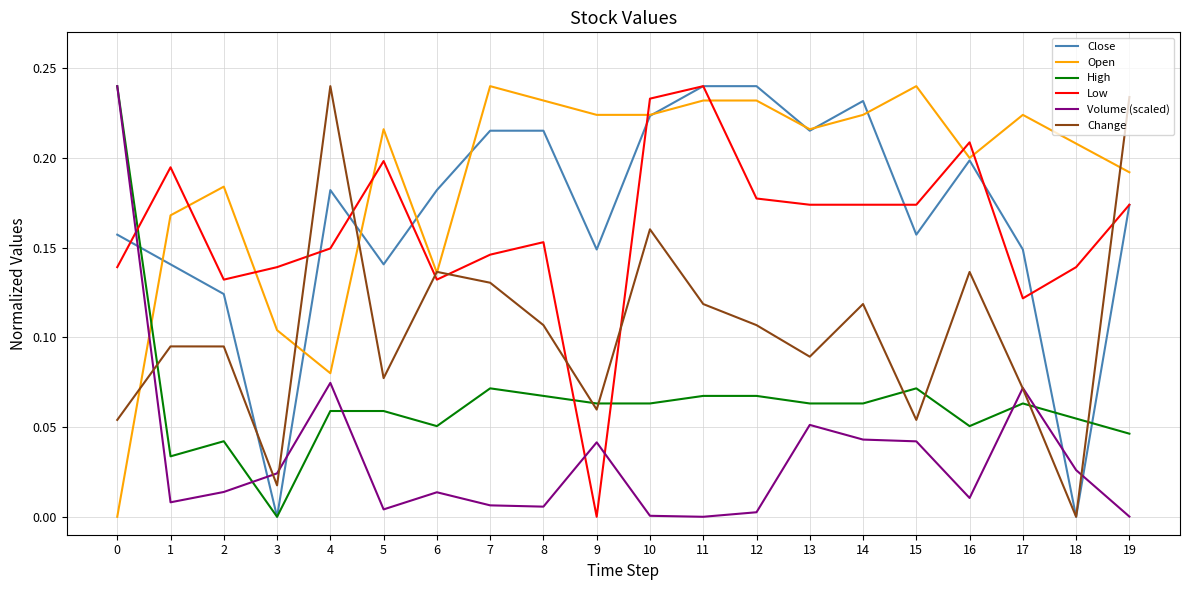

Which series changed the most between 6 and 11?

Low